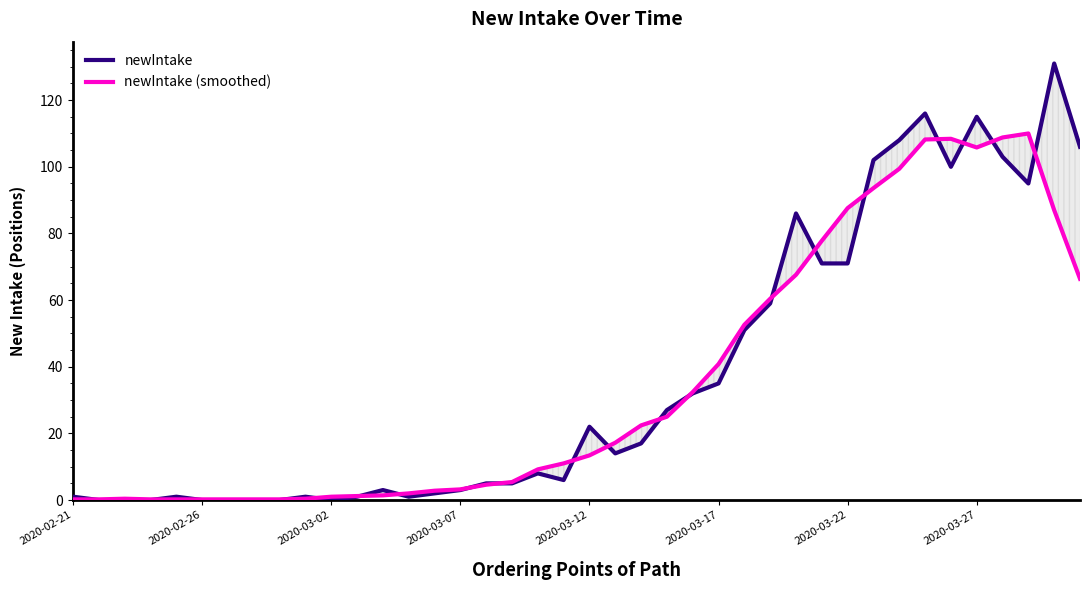

Is it true that newIntake (smoothed) equals 22.4 at 22?

True